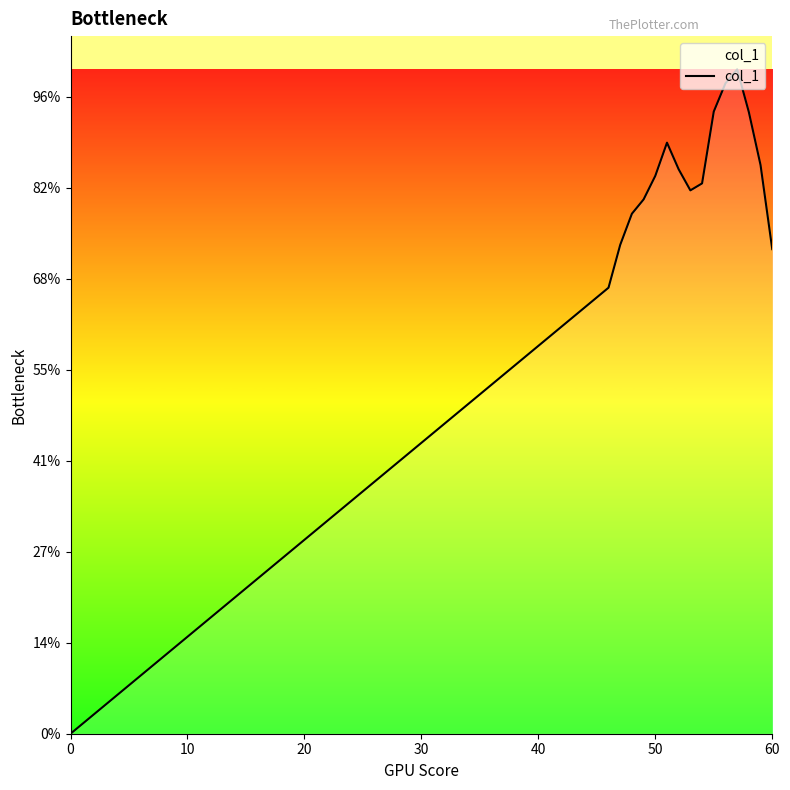

How many values are between 0 and 1?

16